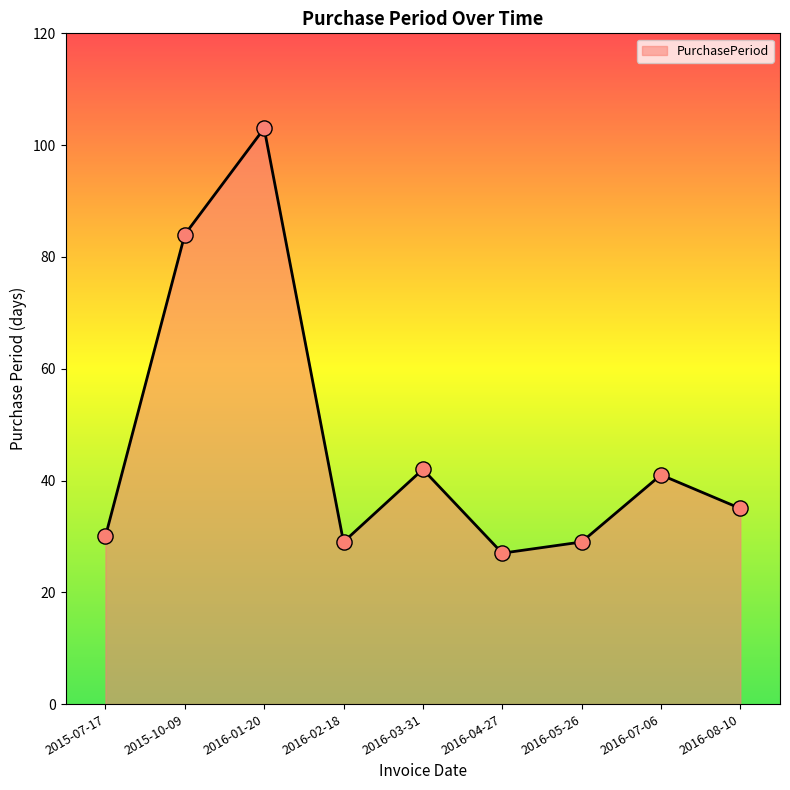

Which has a higher value, 2015-10-09 or 2015-07-17?

2015-10-09